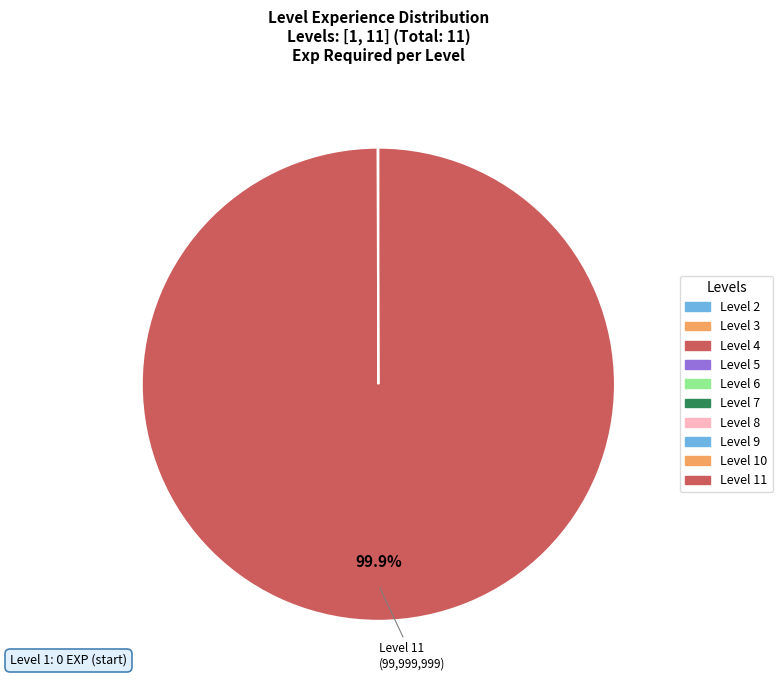

To the nearest percent, what is the difference between the largest and smallest slice percentages?

100%